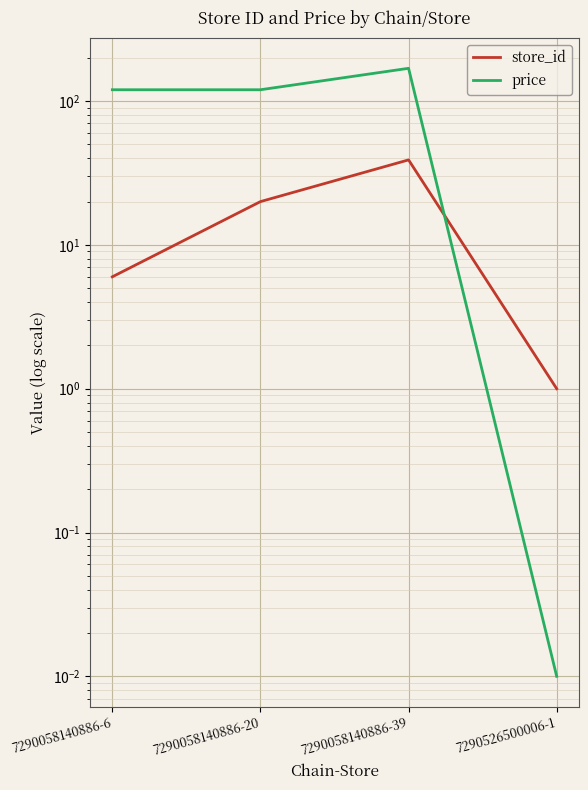

Which series has the largest range (max minus min)?

price